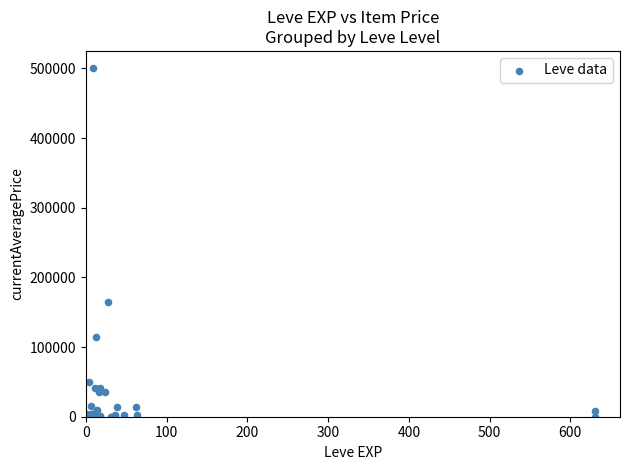

What Y value in the scatter plot is closest to 250000?

165000